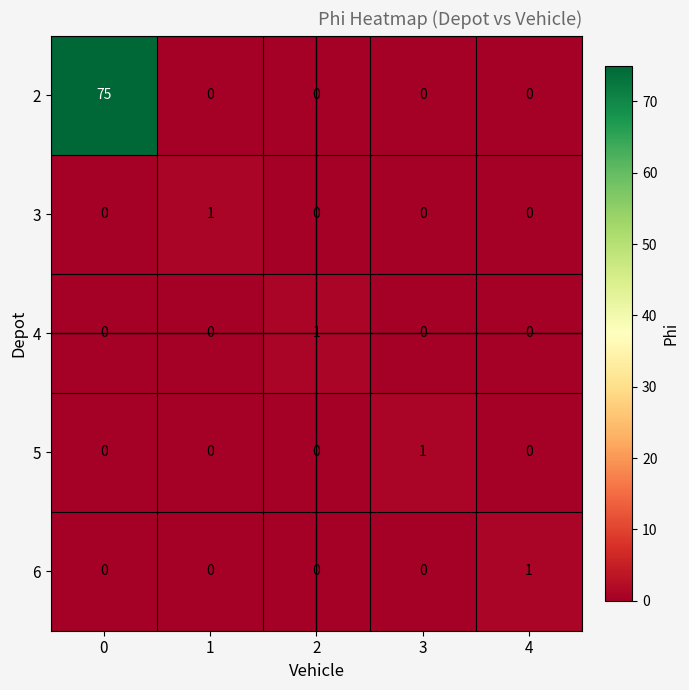

Reading left to right, what are all the values shown in this chart?

2: 0=75	1=0	2=0	3=0	4=0
3: 0=0	1=1	2=0	3=0	4=0
4: 0=0	1=0	2=1	3=0	4=0
5: 0=0	1=0	2=0	3=1	4=0
6: 0=0	1=0	2=0	3=0	4=1